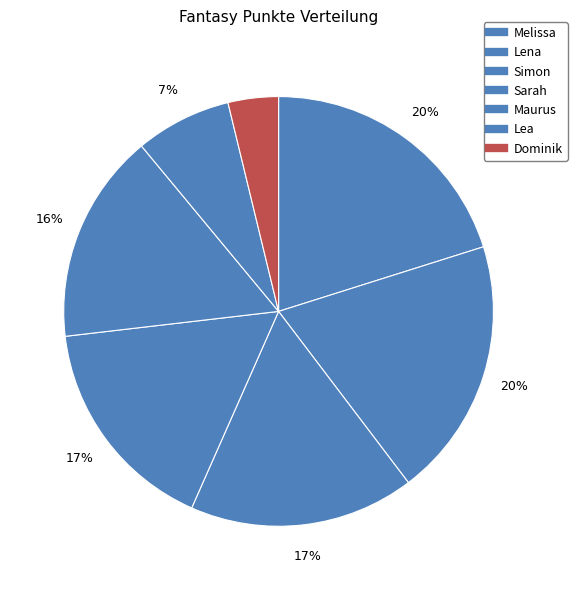

Is it true that Lena is 11% of the pie?

False